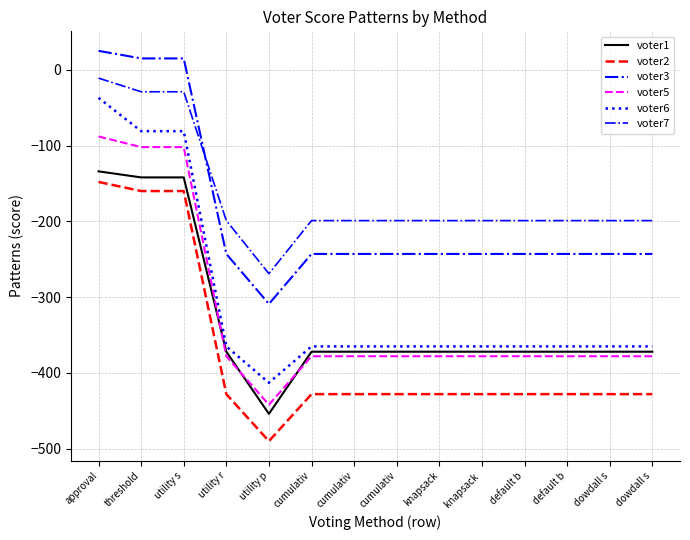

The voter7 series shows -199 at default b. True or false?

True